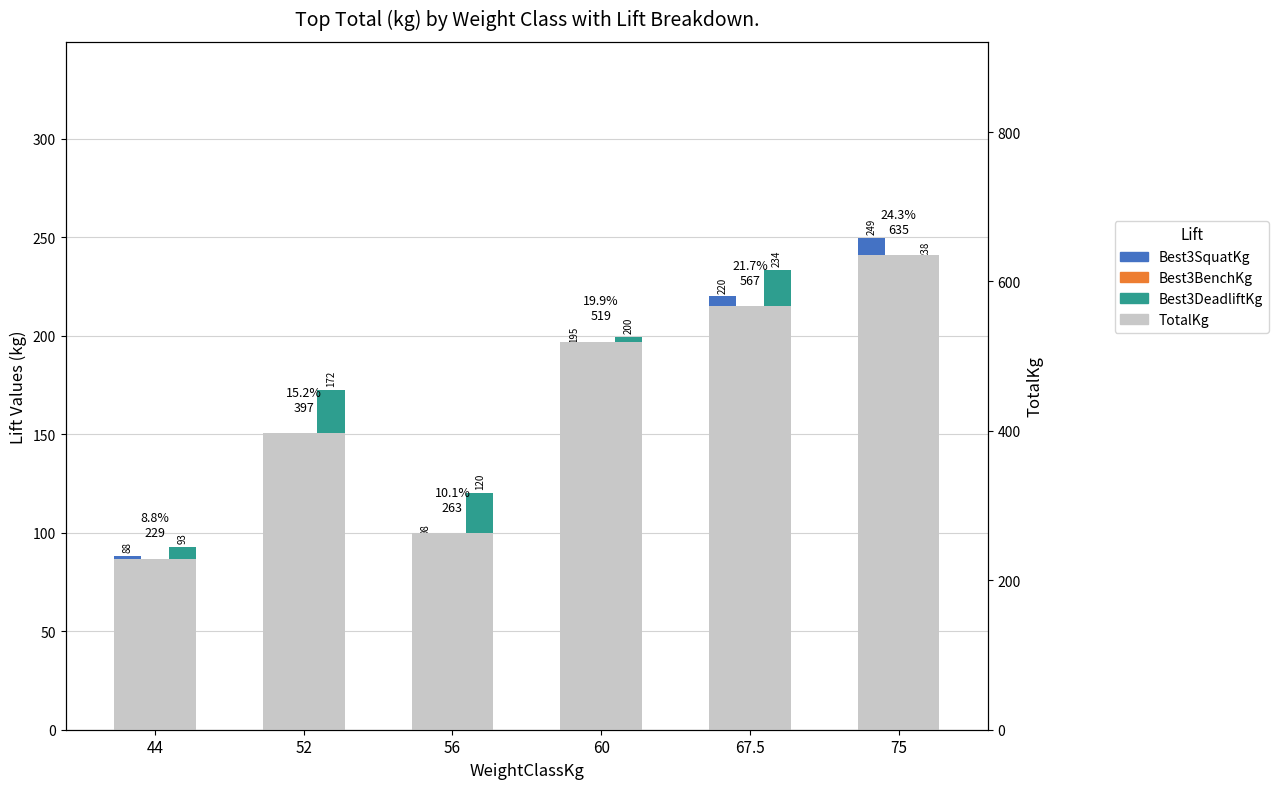

Which series changed the most between 44 and 52?

Best3DeadliftKg